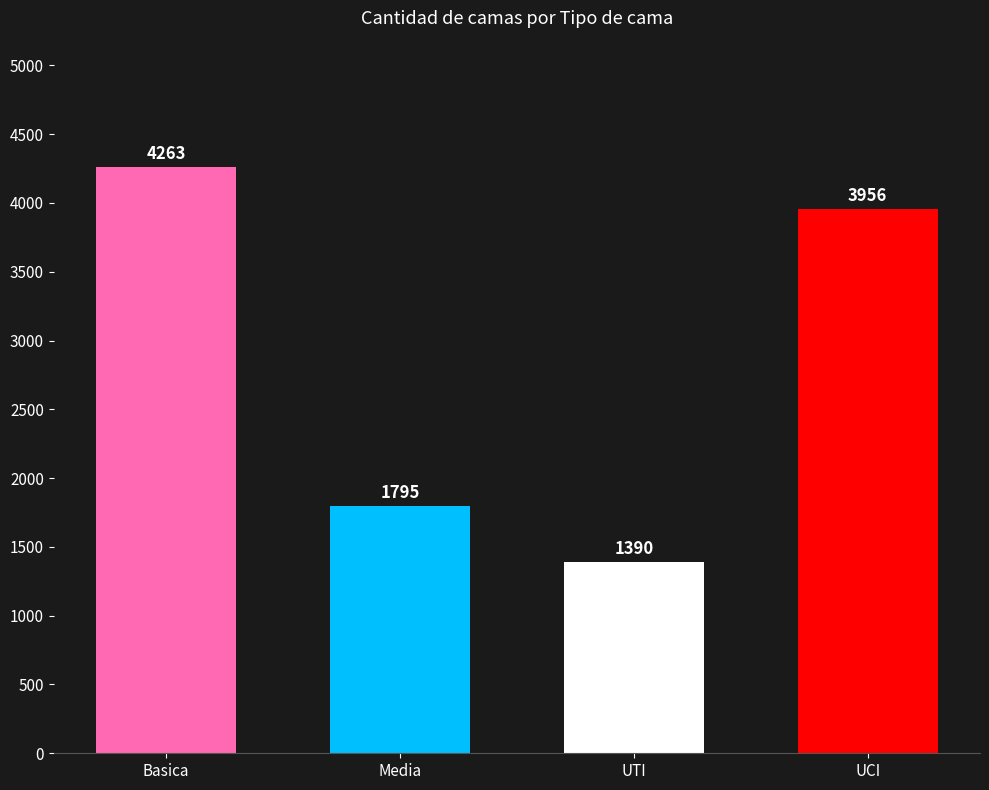

The chart shows a value of 1795 at Media. True or false?

True